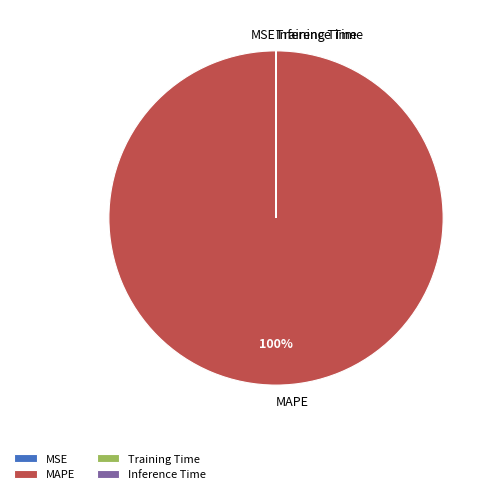

To the nearest percent, what percentage of the pie is MAPE?

100%